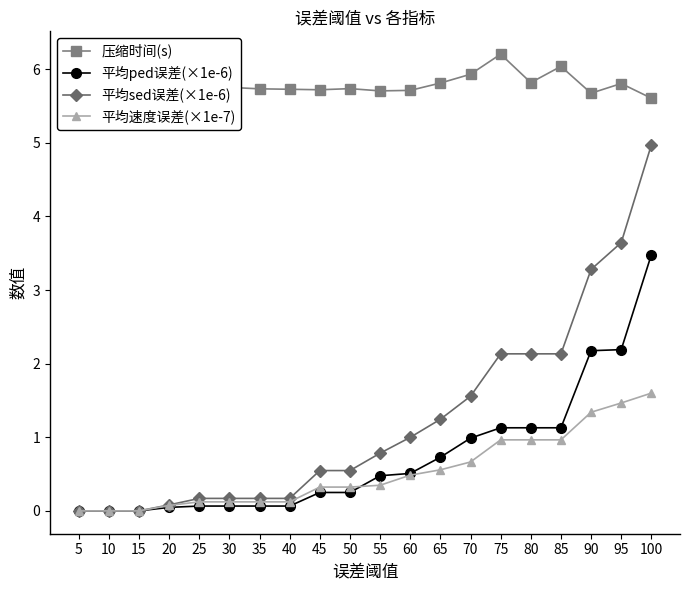

What is the difference between the 压缩时间(s) values at 65 and 60?

0.1